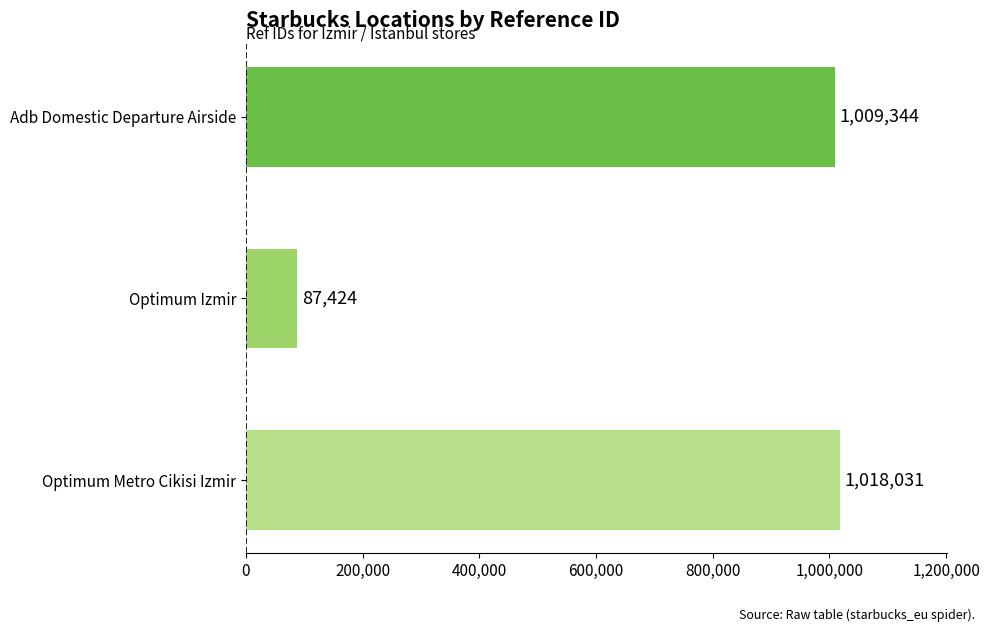

True or false: the data shows 1585117 at Adb Domestic Departure Airside.

False